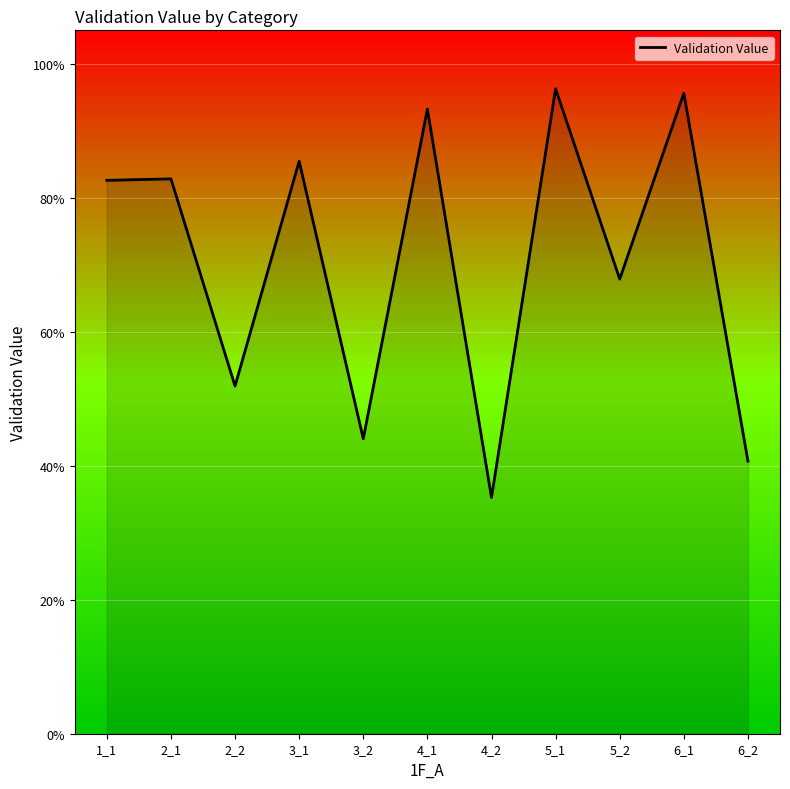

True or false: the data has more than 2 interior local peaks.

True